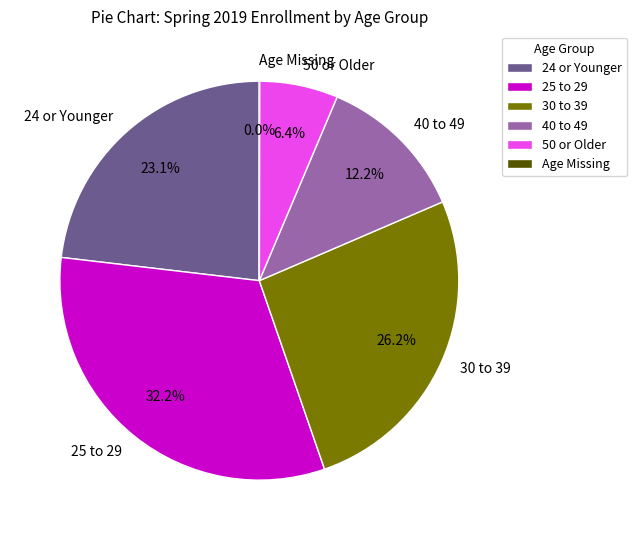

True or false: 30 to 39 accounts for 26% of the total.

True